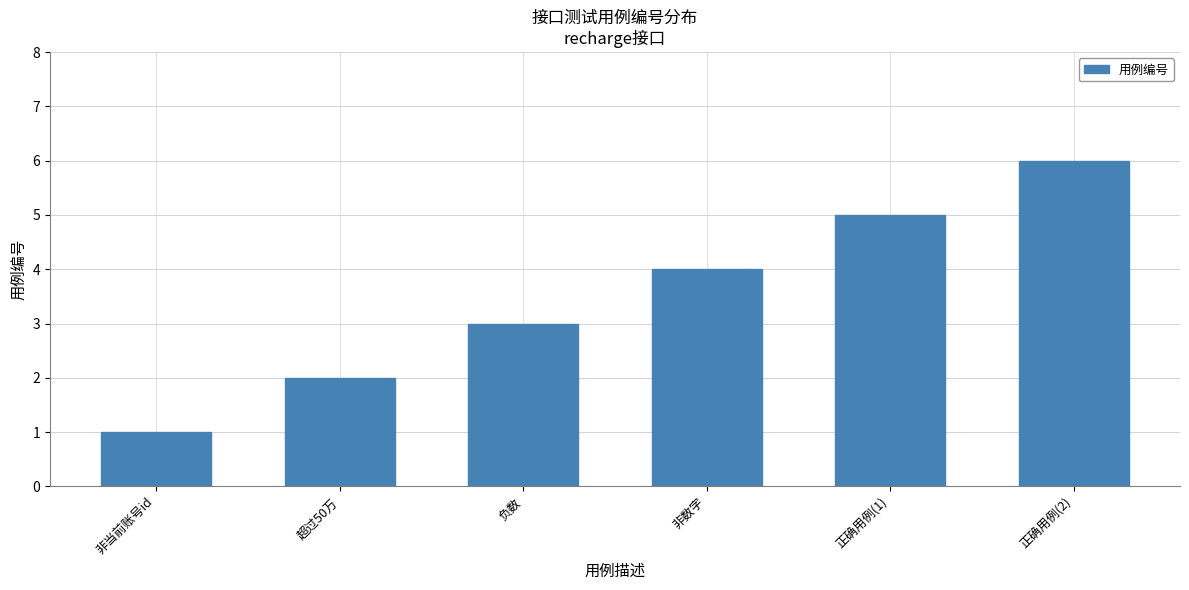

What position from the right is 负数?

4